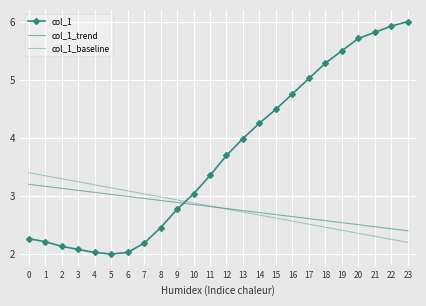

Reading left to right, what are all the values shown in this chart?

col_1: 0=2.3	1=2.2	2=2.1	3=2.1	4=2.0	5=2.0	6=2.0	7=2.2	8=2.5	9=2.8	10=3.0	11=3.4	12=3.7	13=4.0	14=4.3	15=4.5	16=4.8	17=5.0	18=5.3	19=5.5	20=5.7	21=5.8	22=5.9	23=6.0
col_1_trend: 0=3.2	1=3.2	2=3.1	3=3.1	4=3.1	5=3.0	6=3.0	7=3.0	8=2.9	9=2.9	10=2.9	11=2.8	12=2.8	13=2.7	14=2.7	15=2.7	16=2.6	17=2.6	18=2.6	19=2.5	20=2.5	21=2.5	22=2.4	23=2.4
col_1_baseline: 0=3.4	1=3.3	2=3.3	3=3.2	4=3.2	5=3.1	6=3.1	7=3.0	8=3.0	9=2.9	10=2.9	11=2.8	12=2.8	13=2.7	14=2.7	15=2.6	16=2.6	17=2.5	18=2.5	19=2.4	20=2.4	21=2.3	22=2.3	23=2.2